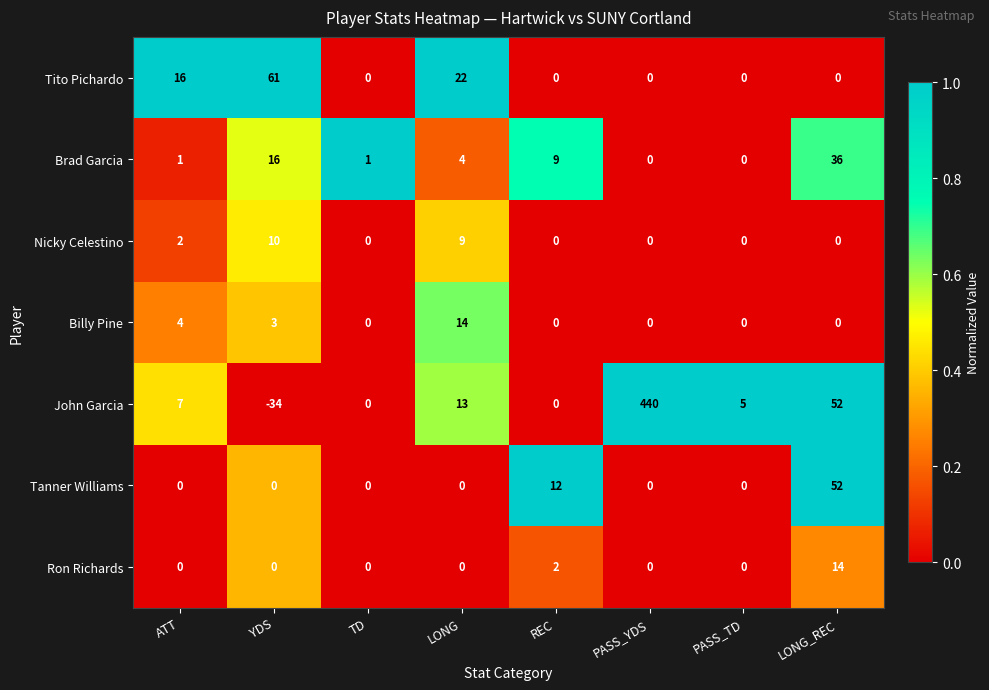

True or false: Tito Pichardo has a value of 22 at LONG.

True